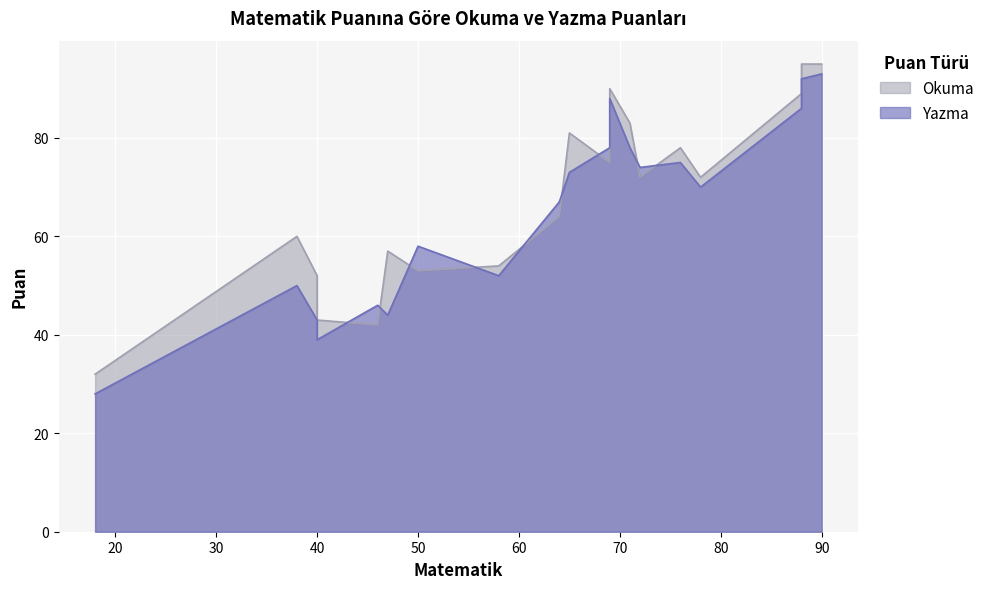

Is the value of Yazma at 40 greater than the value of Okuma at 18?

Yes